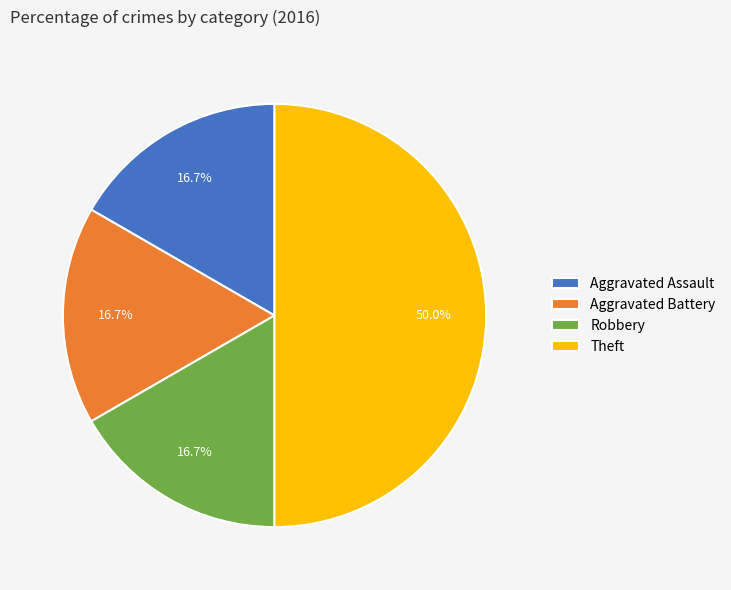

Is Aggravated Battery the majority of the pie?

No